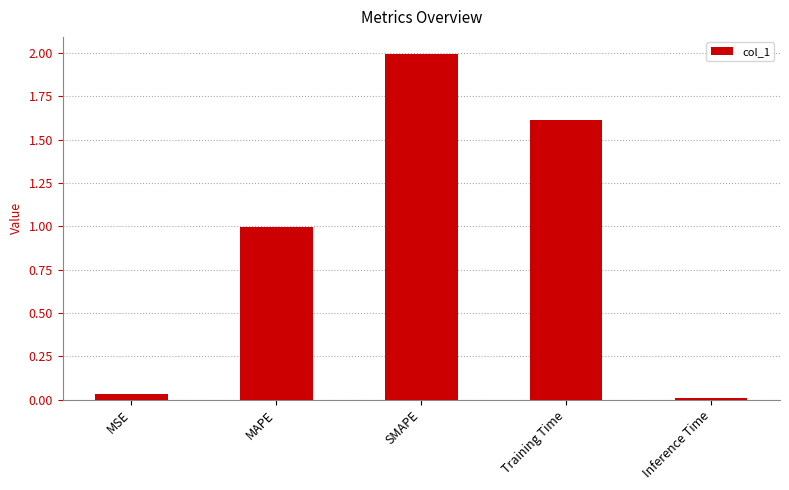

Between MSE and MAPE, which is larger?

MAPE